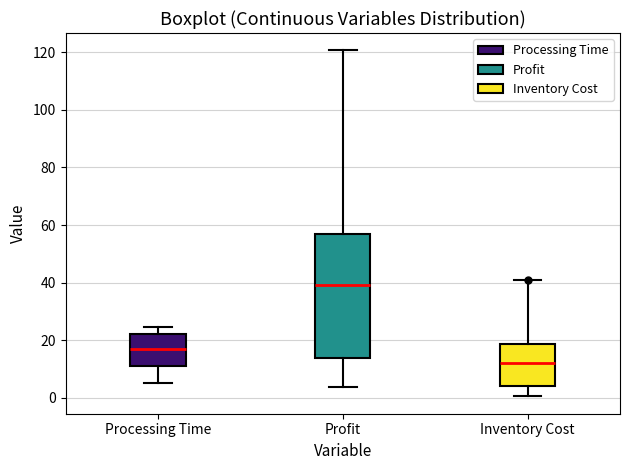

Reading left to right, transcribe this box plot: for each box, give where its median line is, the range the box spans, and where its two whiskers end, as read against the y-axis. The values are not printed on the chart, so give them approximately, as read against the axis.

Processing Time: median 16, box 12 to 22, whiskers 6 to 24
Profit: median 40, box 14 to 56, whiskers 4 to 120
Inventory Cost: median 12, box 4 to 18, whiskers 0 to 40